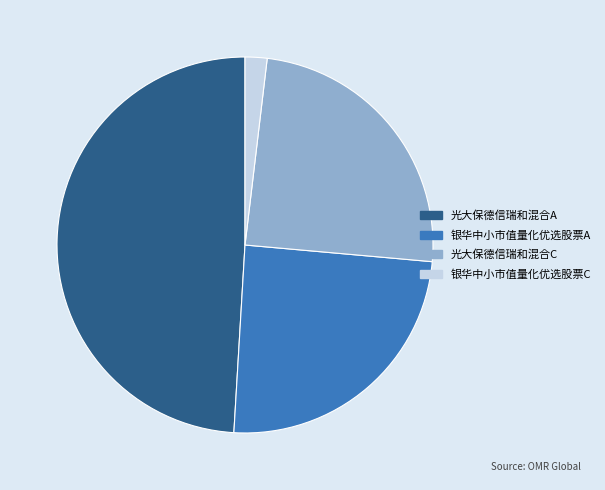

Is there any slice that represents more than half of the pie?

No